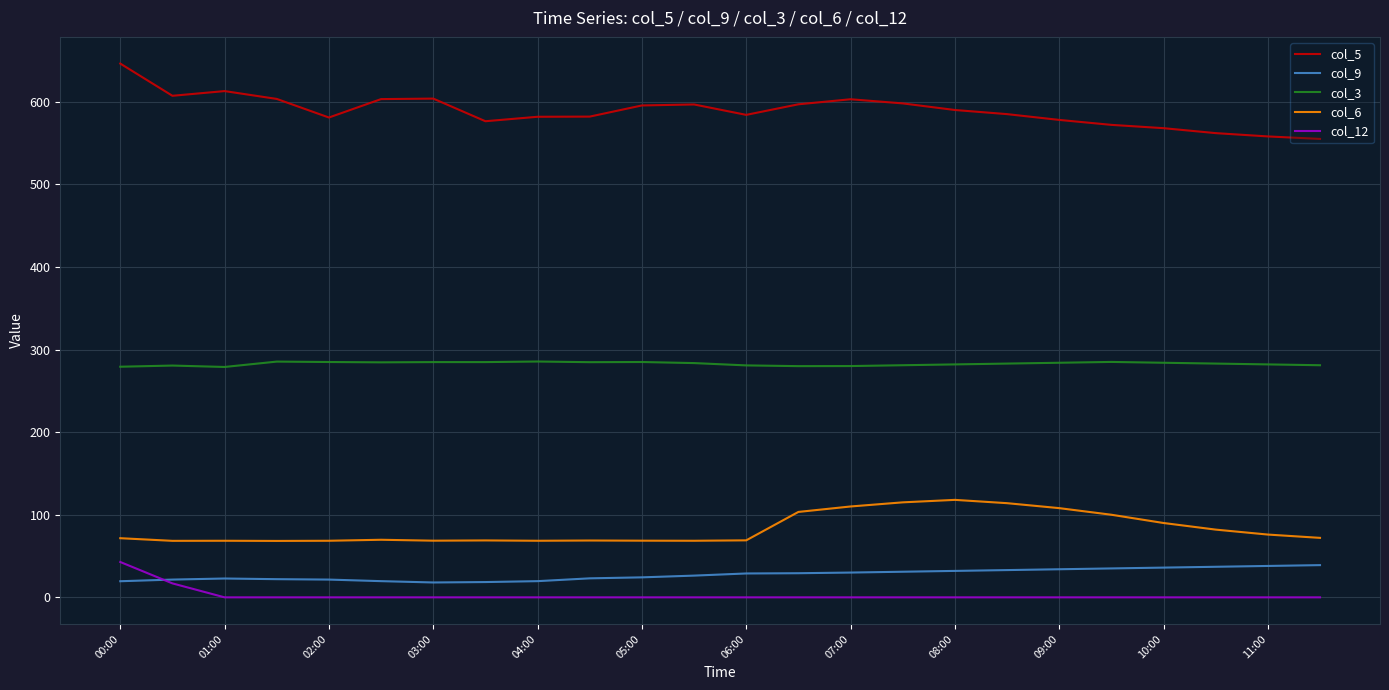

What is the lowest value of the col_6 series?

68.3